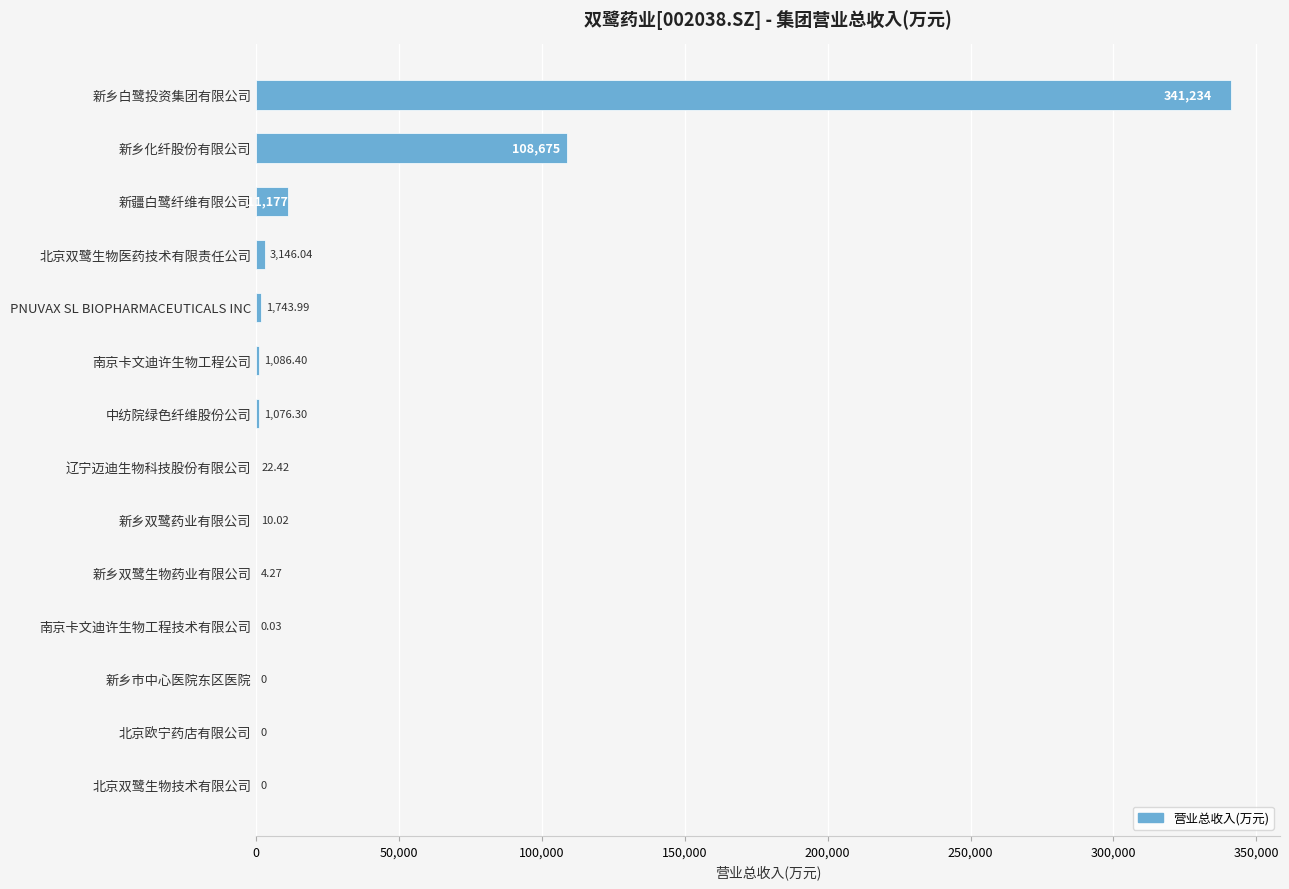

What is the sum of all values?

468175.0